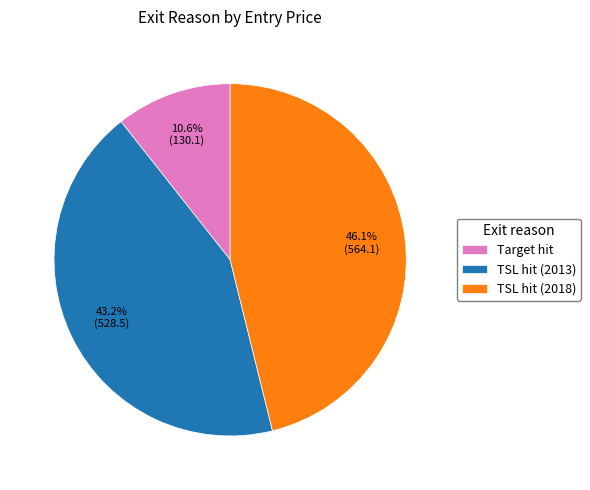

The TSL hit (2013) slice represents 58% of the pie. True or false?

False